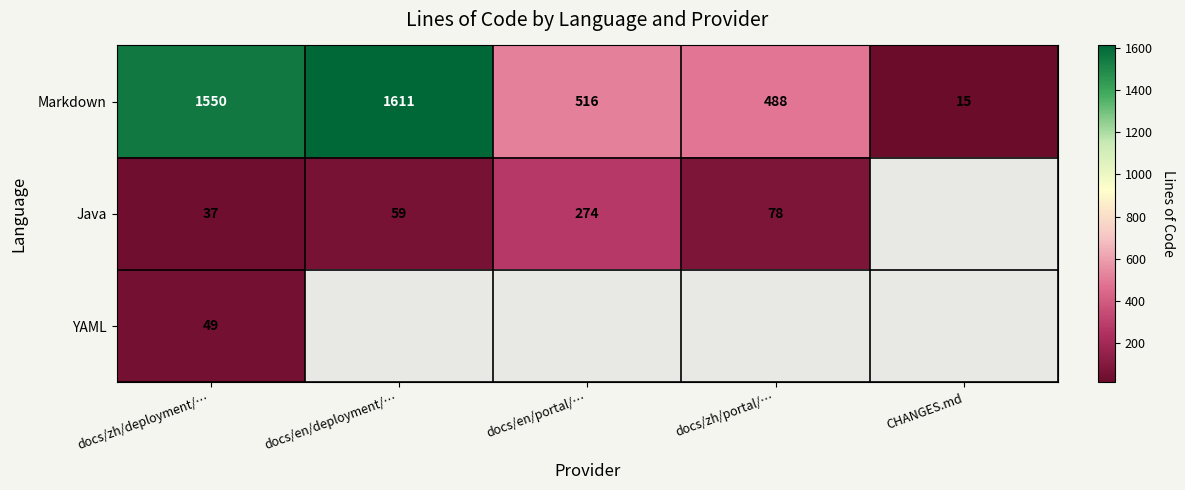

At which label is Markdown closest to 813?

docs/en/portal/…